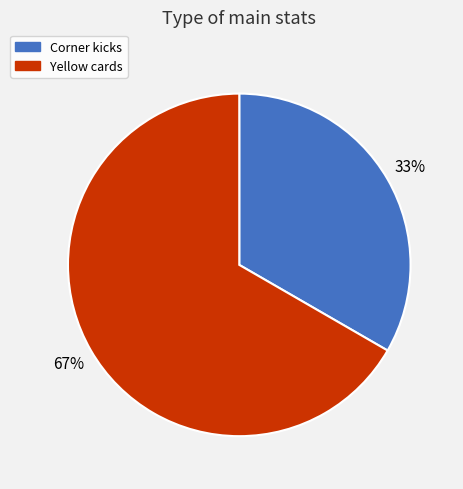

Which slice is the largest?

Yellow cards